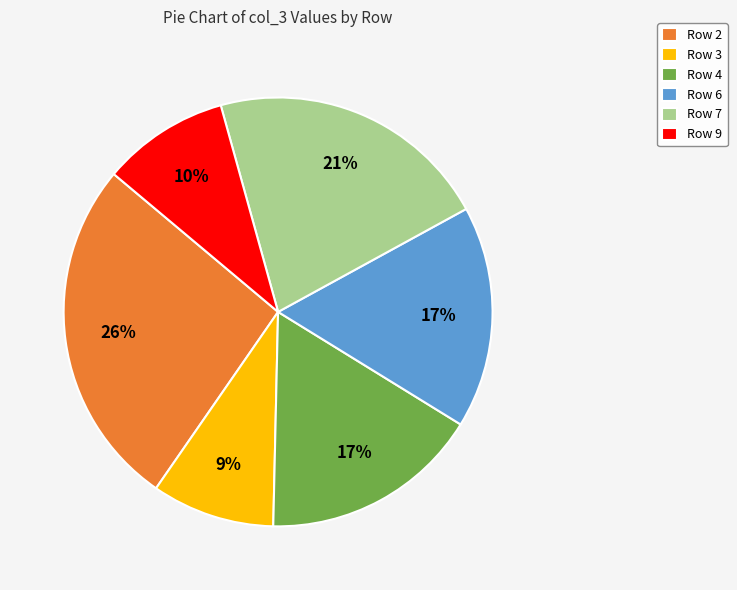

Which slice is the largest?

Row 2